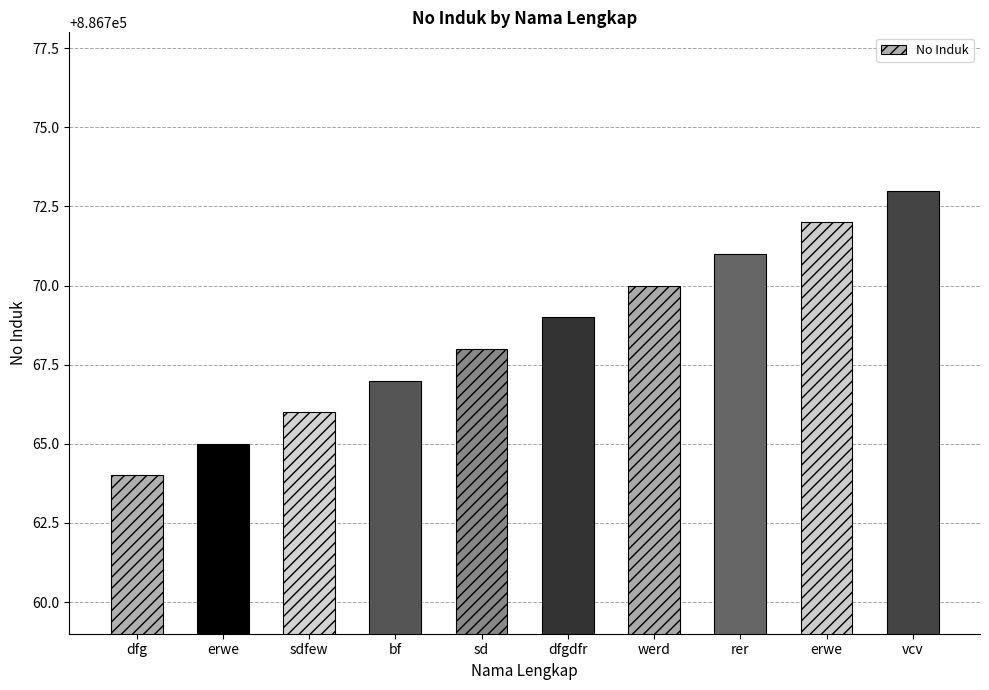

Reading left to right, list all the values displayed in this chart.

886764	886765	886766	886767	886768	886769	886770	886771	886772	886773